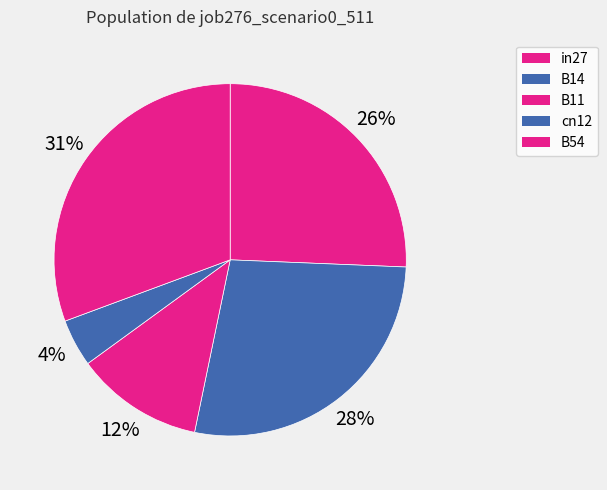

How many slices are in this pie chart?

5